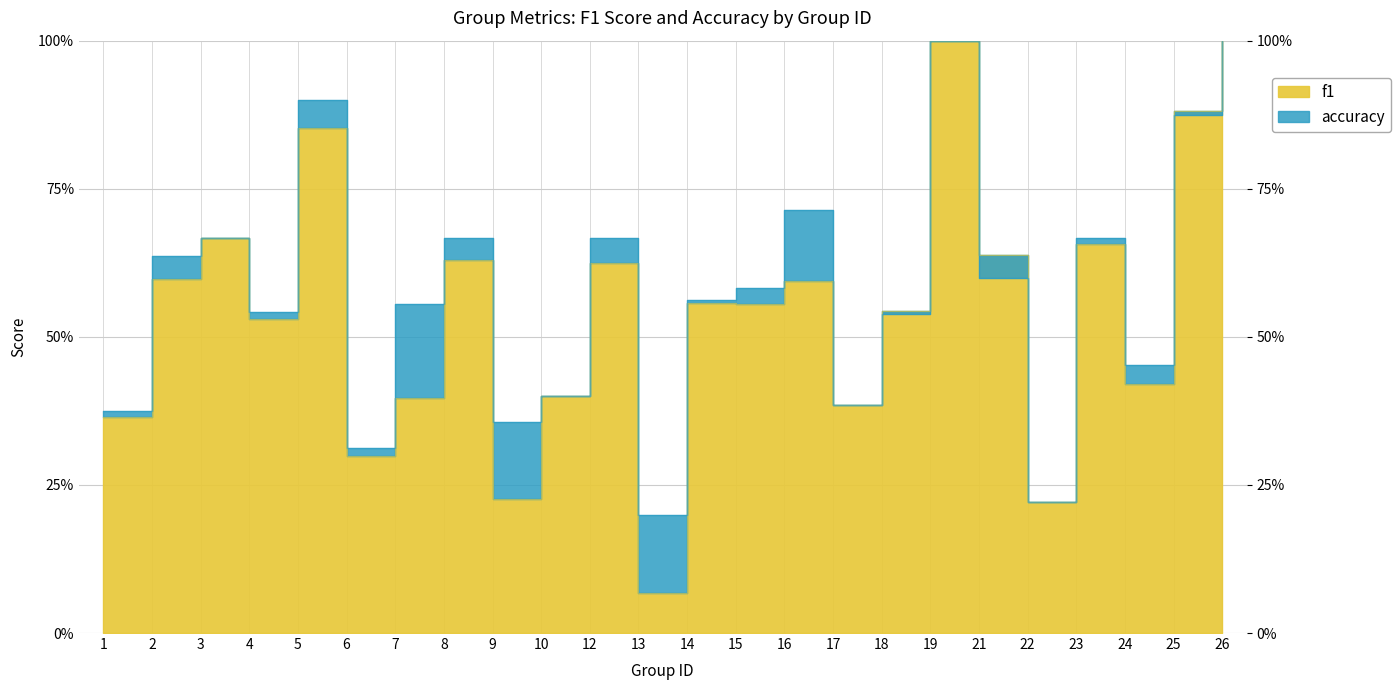

How many lines are shown in the chart?

2